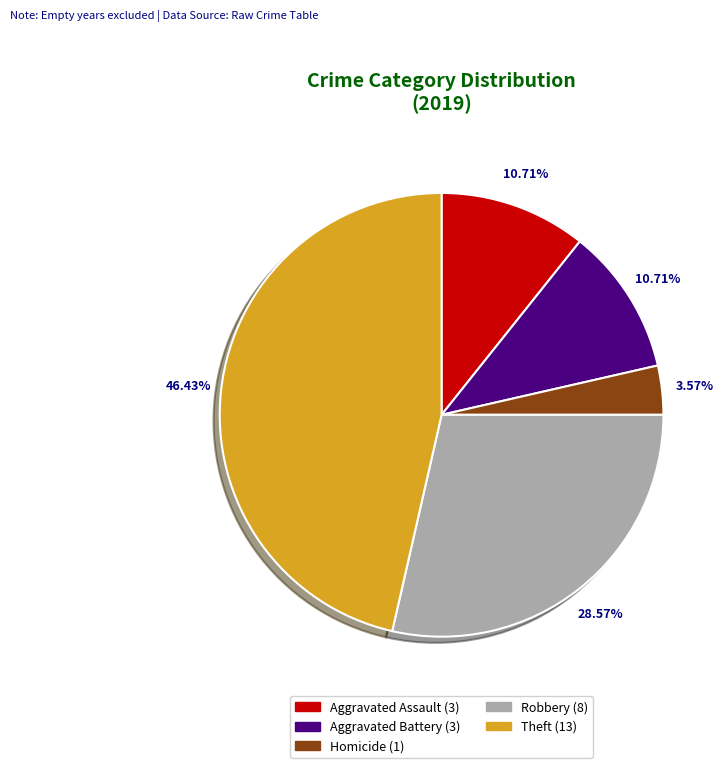

Is there any slice that represents more than half of the pie?

No